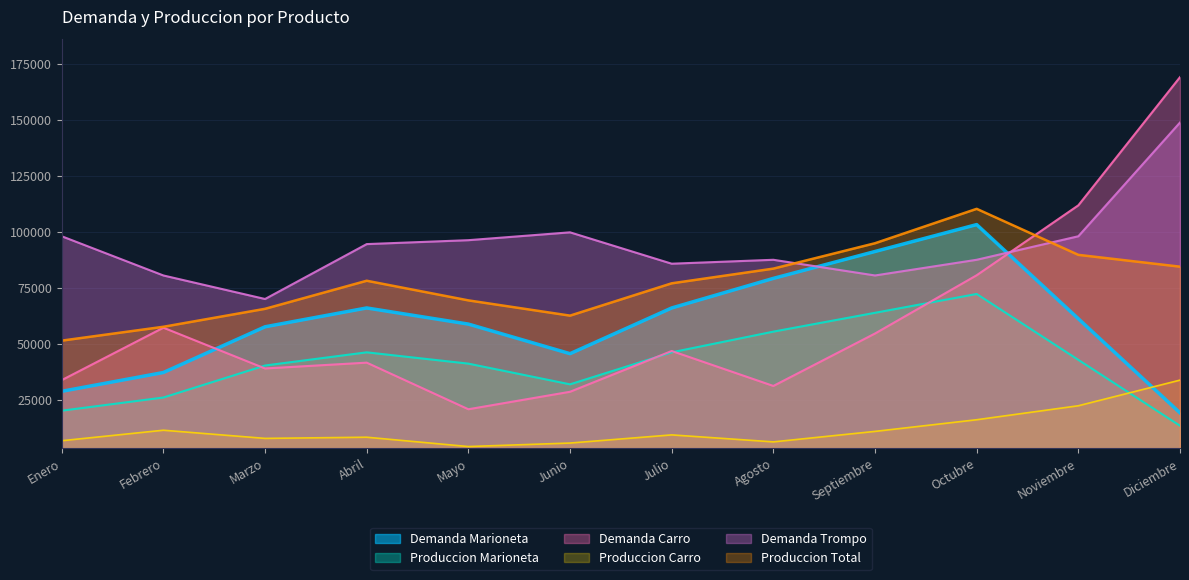

How many interior local peaks does the Demanda Carro series have?

3